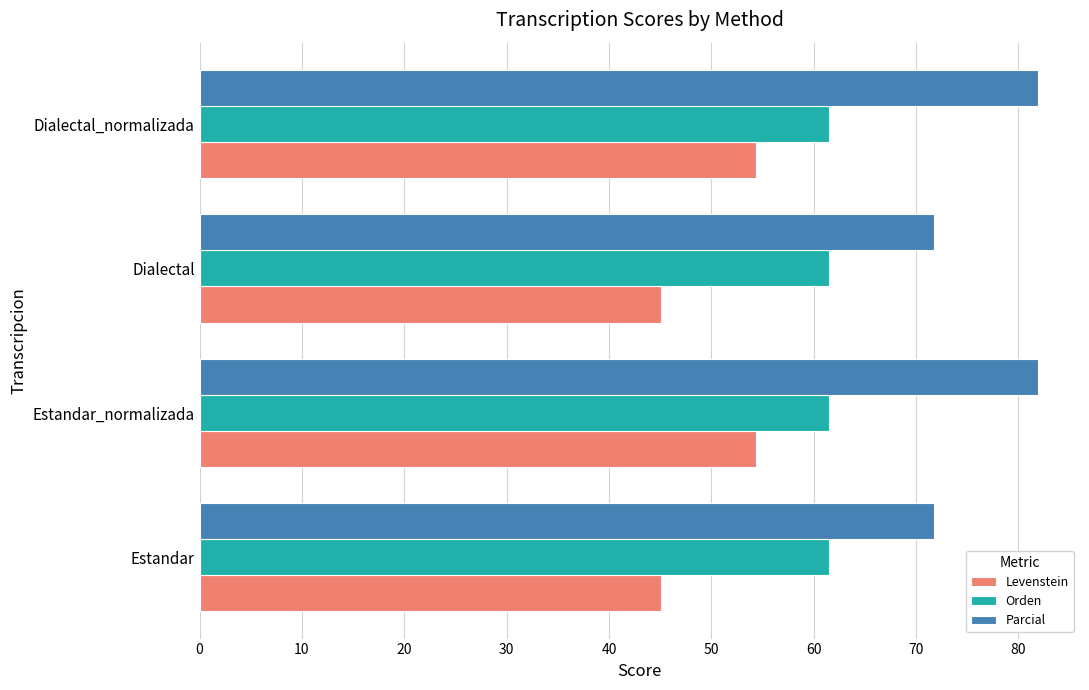

The Orden series shows 61.5 at Dialectal. True or false?

True